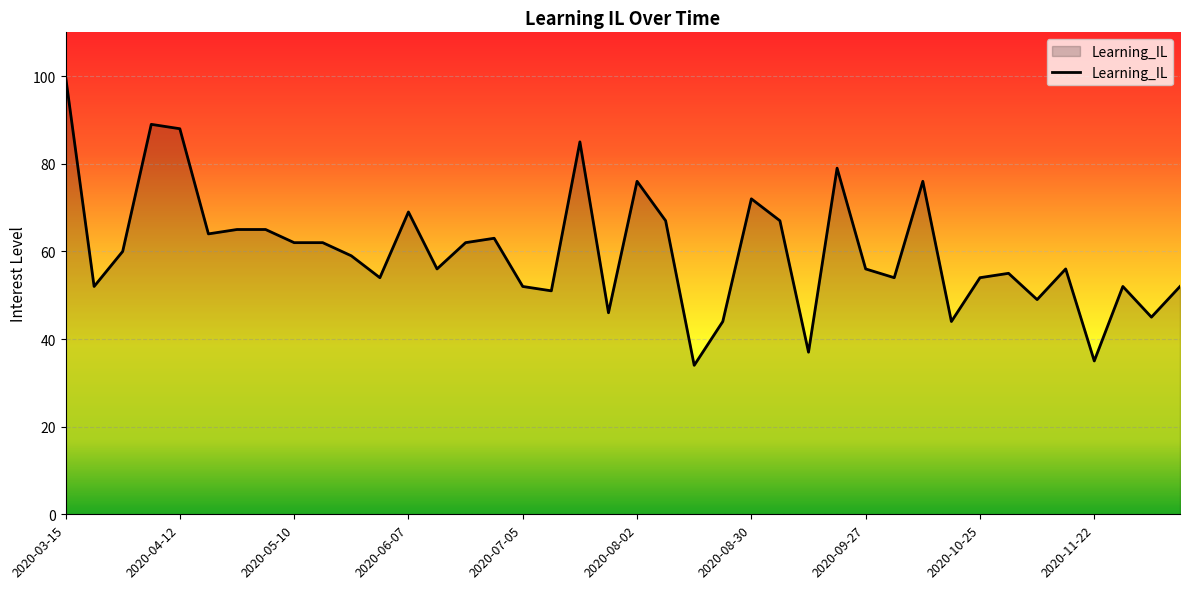

What is the maximum value shown in the chart?

100